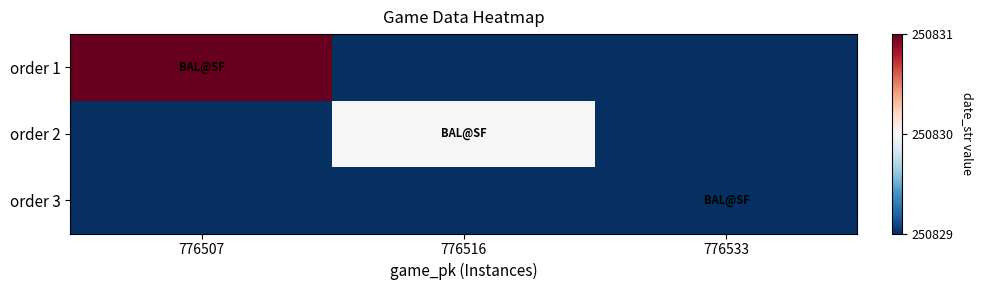

At how many categories does at least one series exceed 60198?

3